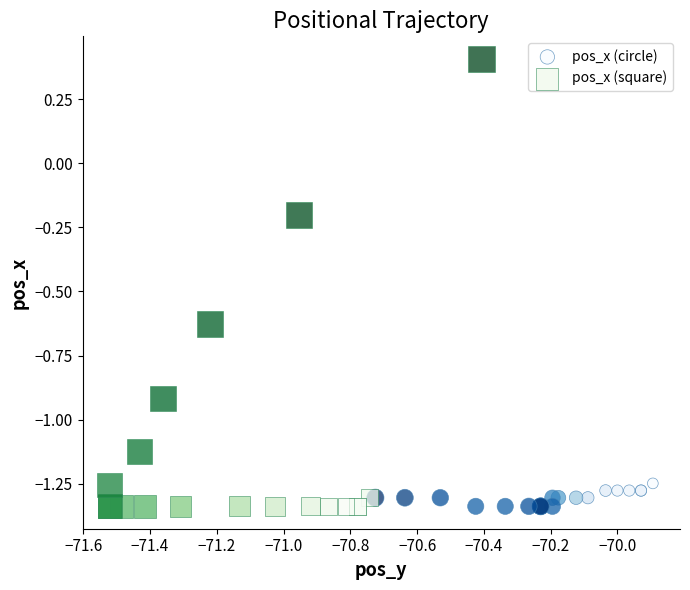

Which series contains the highest Y value?

pos_x (square)